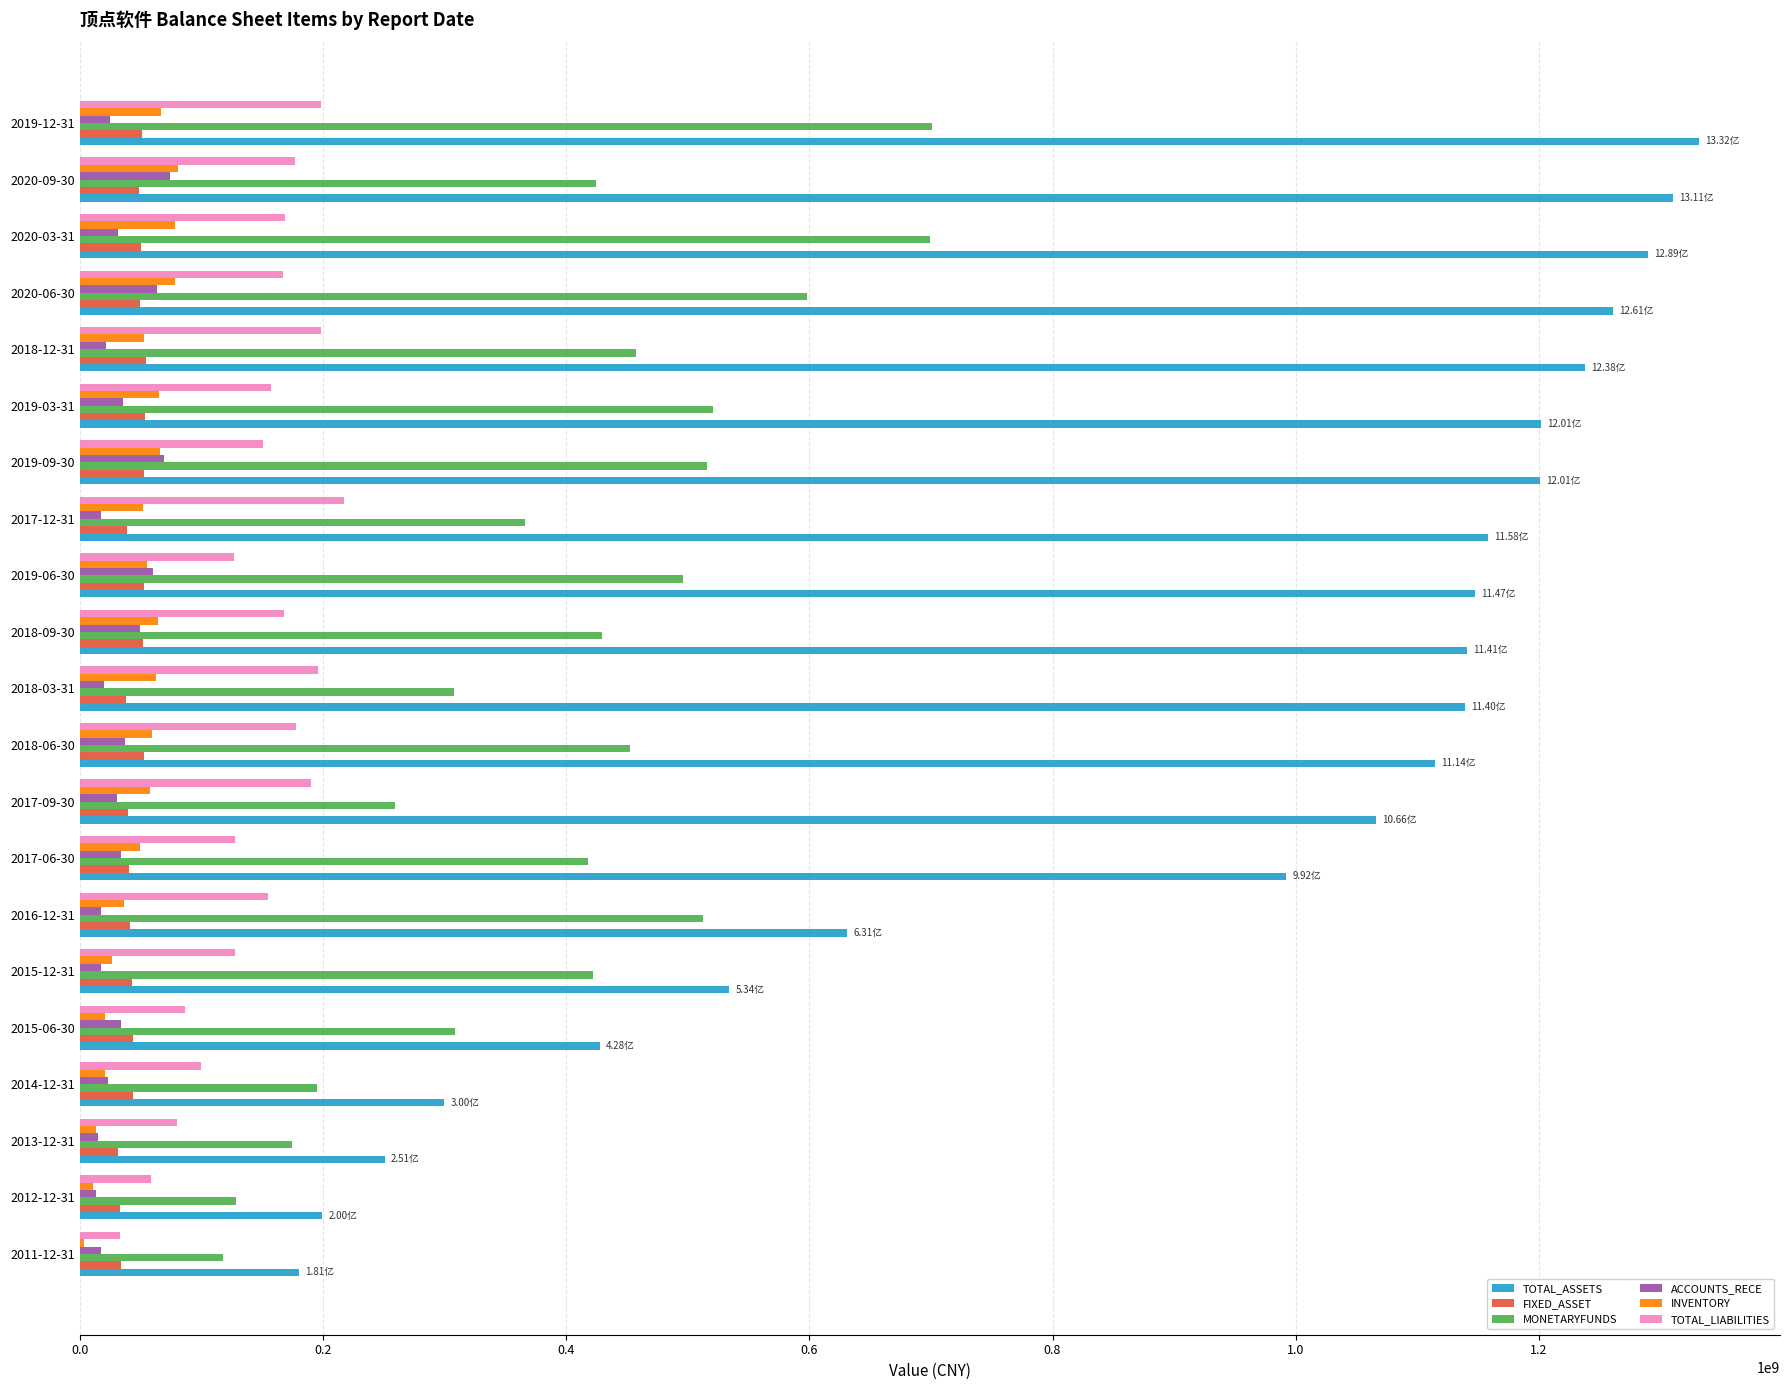

Which series changed the most between 2011-12-31 and 2014-12-31?

TOTAL_ASSETS